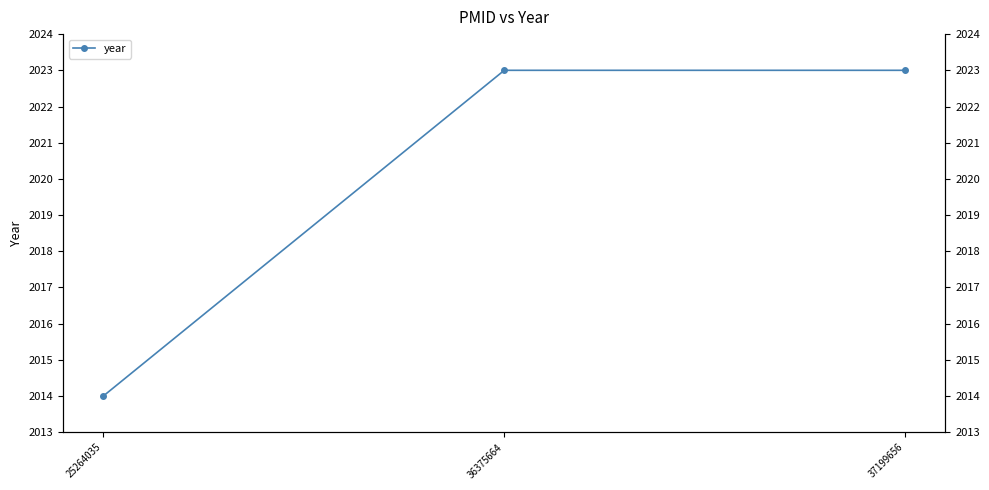

How many series are shown in this chart?

1